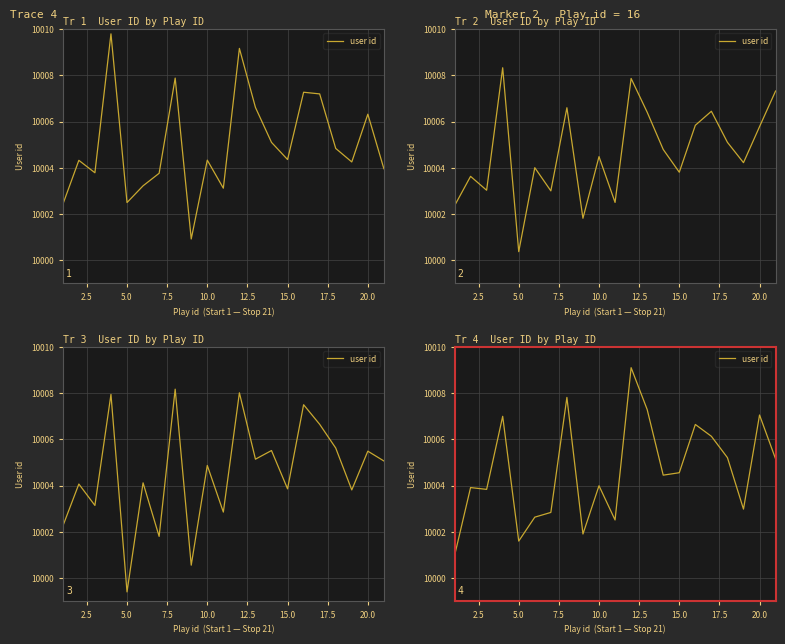

True or false: the data shows 17798.7 at 14.

False